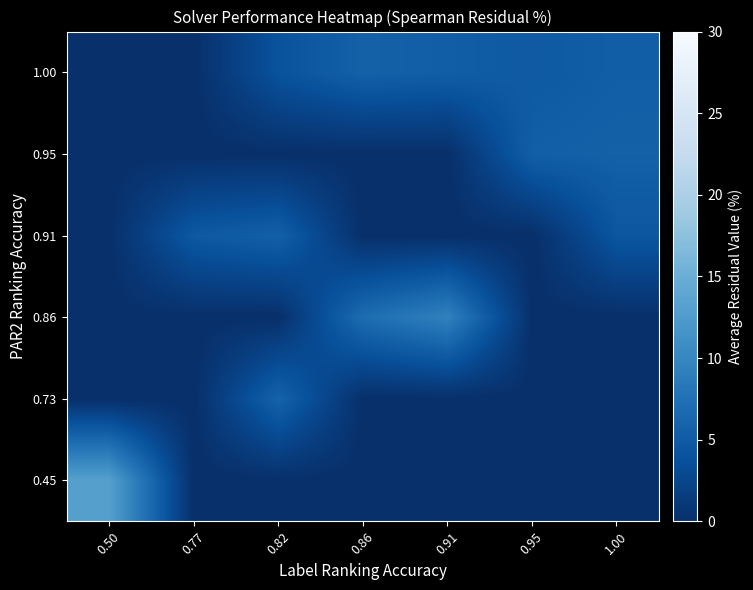

Reading left to right, extract all data points from this chart.

0.45: 0.50=13.1	0.77=0.0	0.82=0.0	0.86=0.0	0.91=0.0	0.95=0.0	1.00=0.0
0.73: 0.50=0.0	0.77=0.0	0.82=5.9	0.86=0.0	0.91=0.0	0.95=0.0	1.00=0.0
0.86: 0.50=0.0	0.77=0.0	0.82=0.0	0.86=7.0	0.91=9.4	0.95=0.0	1.00=0.0
0.91: 0.50=0.0	0.77=4.7	0.82=5.5	0.86=0.0	0.91=0.0	0.95=0.0	1.00=4.4
0.95: 0.50=0.0	0.77=0.0	0.82=0.0	0.86=0.0	0.91=0.0	0.95=5.5	1.00=5.7
1.00: 0.50=0.0	0.77=0.0	0.82=4.0	0.86=5.7	0.91=5.3	0.95=4.8	1.00=5.4